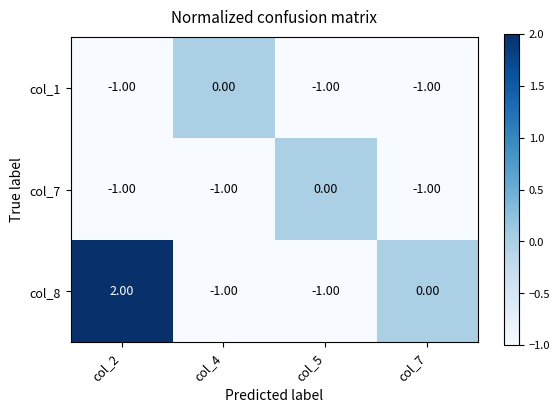

Which series has the widest spread of values?

col_8